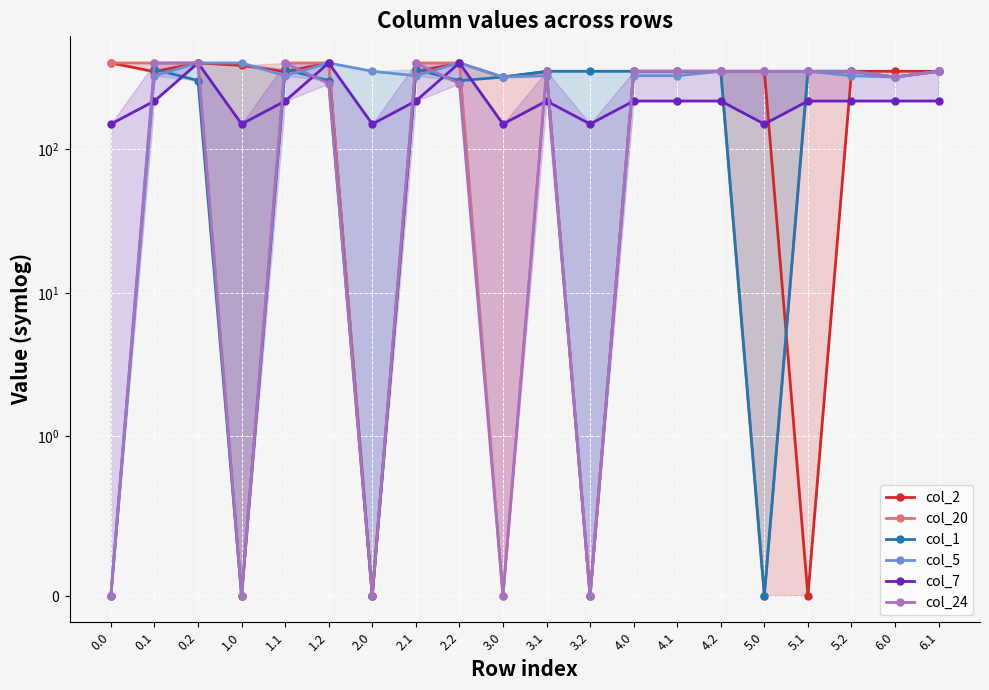

What is the difference between the col_20 values at 2.2 and 5.1?

50.0